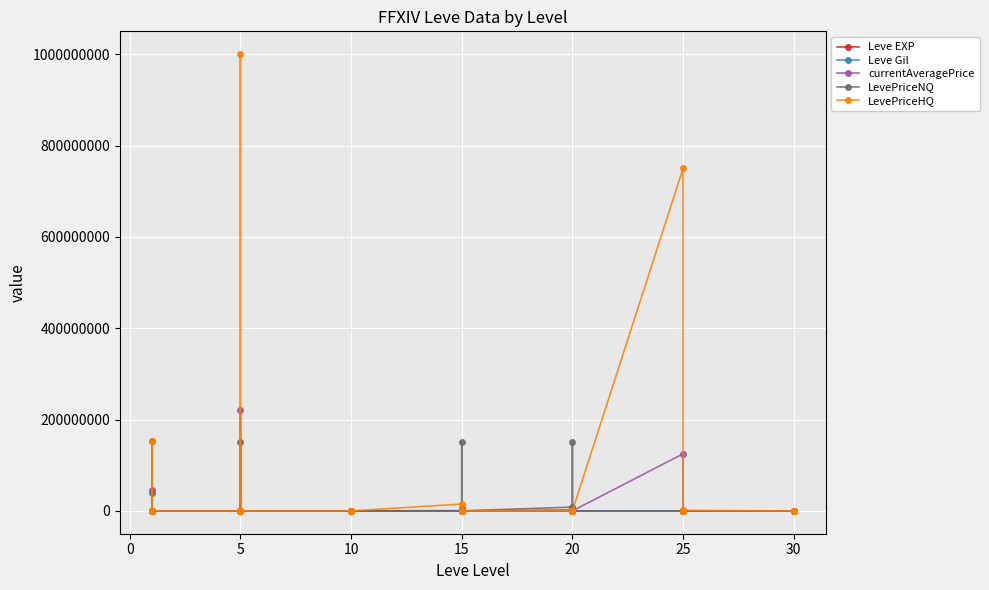

What is the greatest value displayed?

1000002420